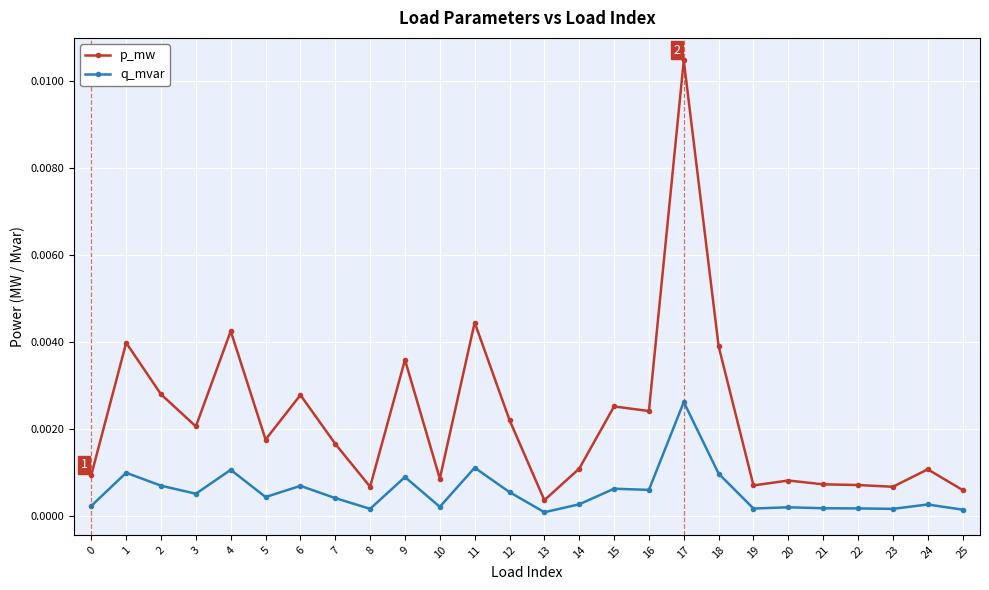

At which category does p_mw reach its first local peak?

1